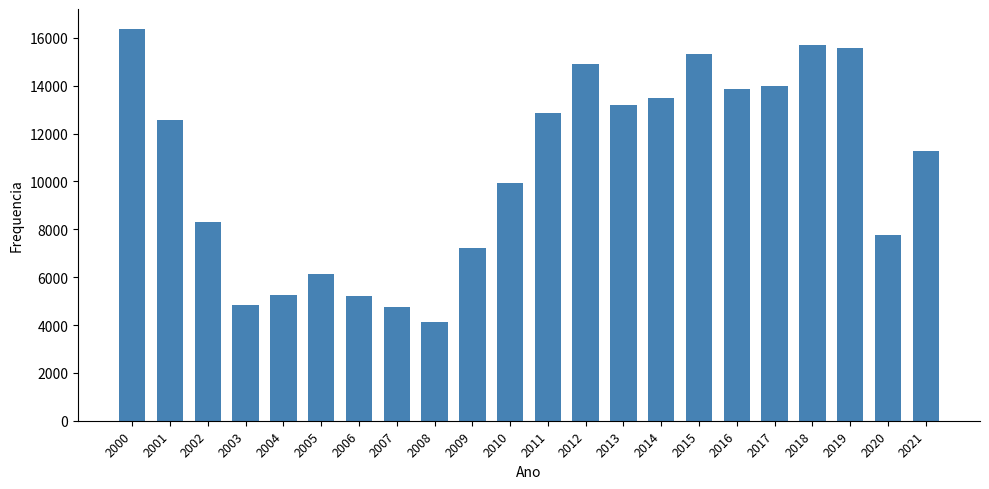

Does the chart contain any negative values?

No